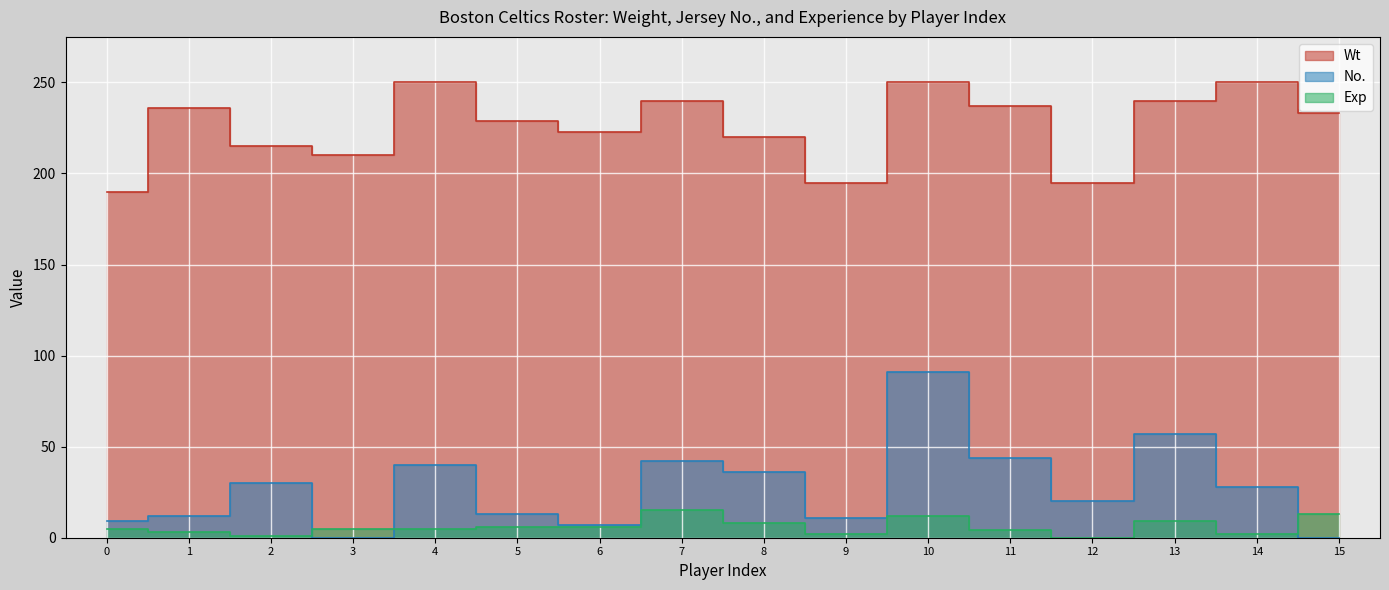

Which category has the highest value in the No. series?

10